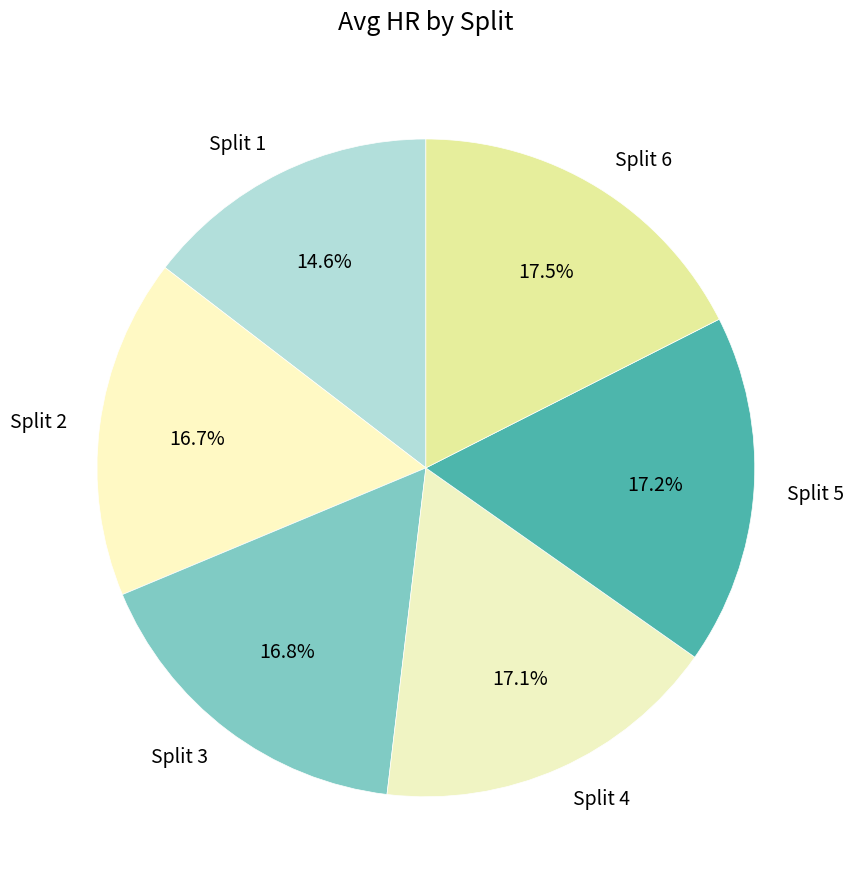

Which category has the smallest portion of the pie?

Split 1